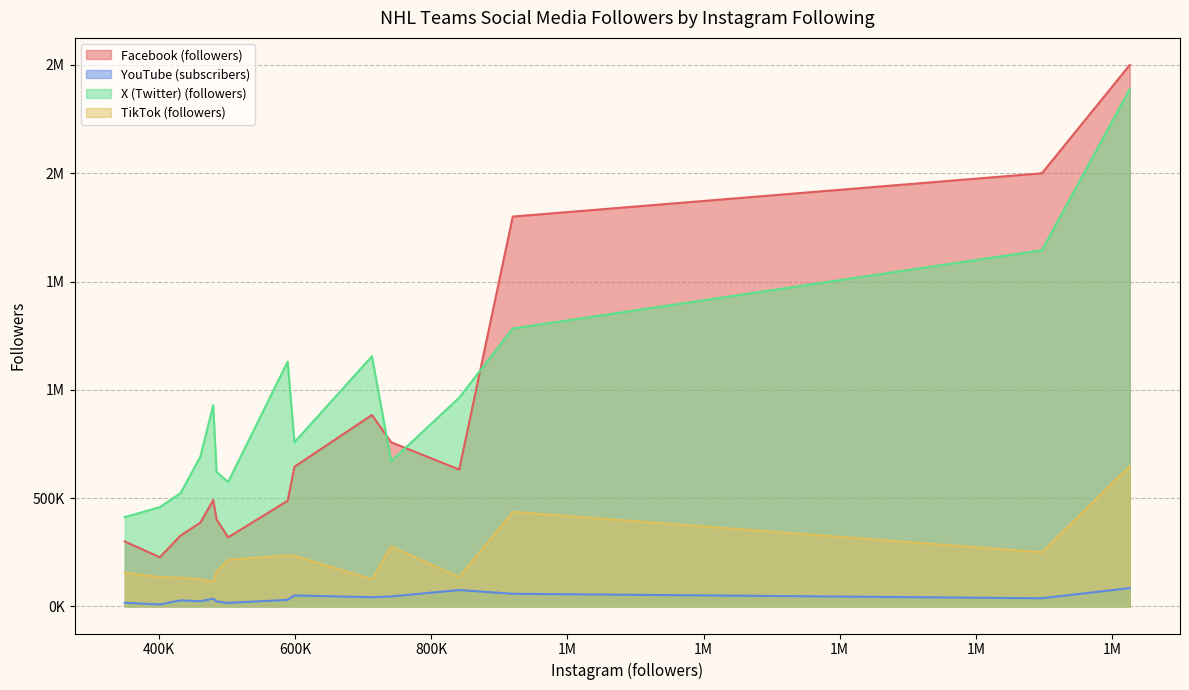

How many interior local valleys does the YouTube (subscribers) series have?

4